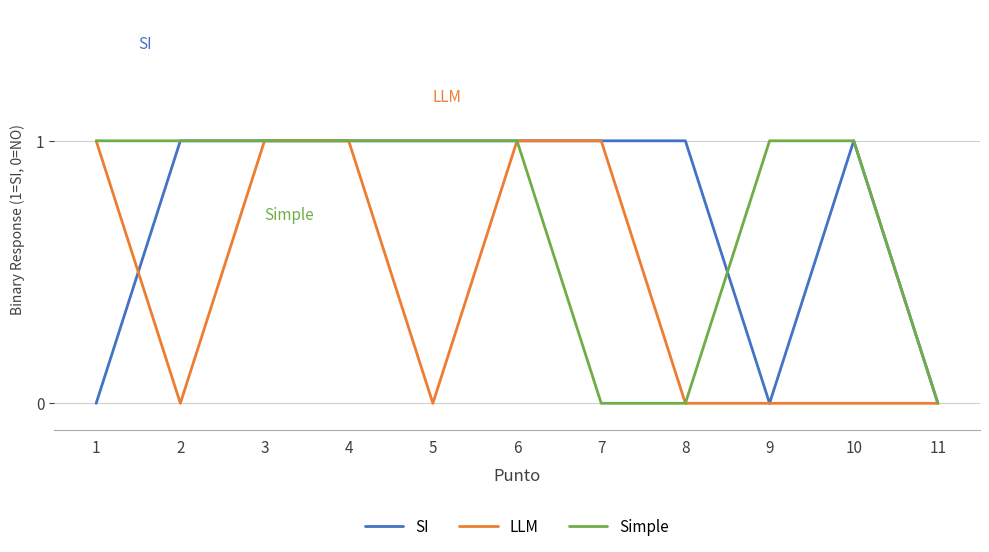

The LLM series shows 0 at 10. True or false?

True